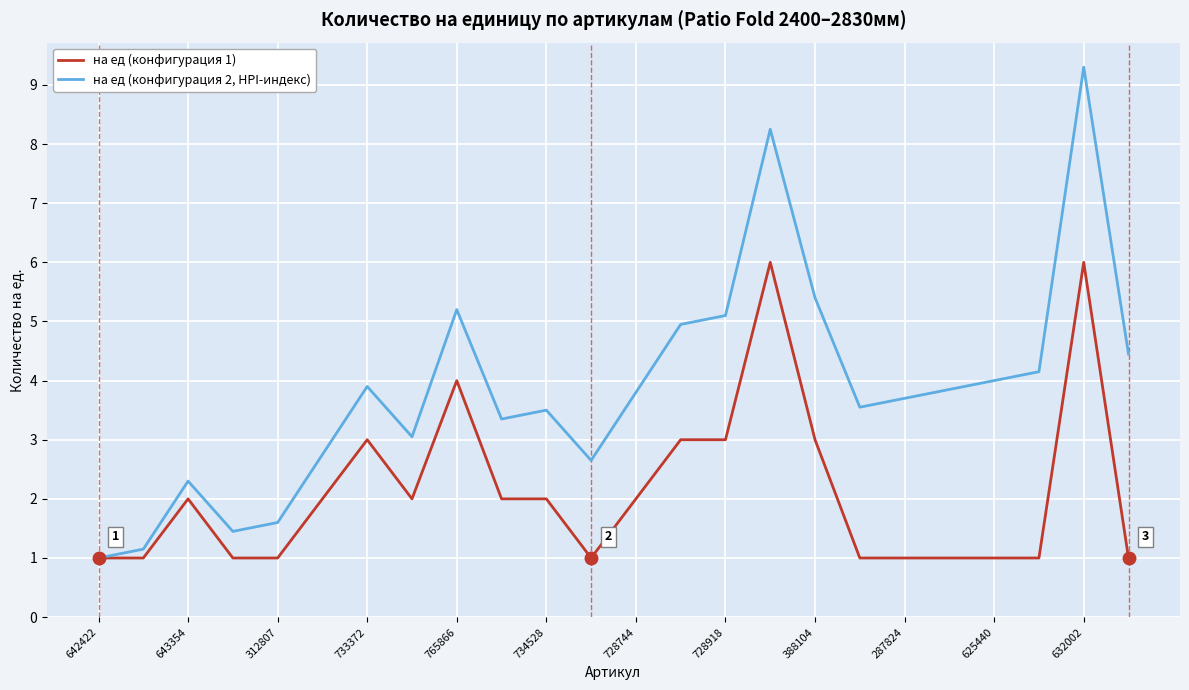

What is the lowest value of the на ед (конфигурация 2, HPI-индекс) series?

1.0